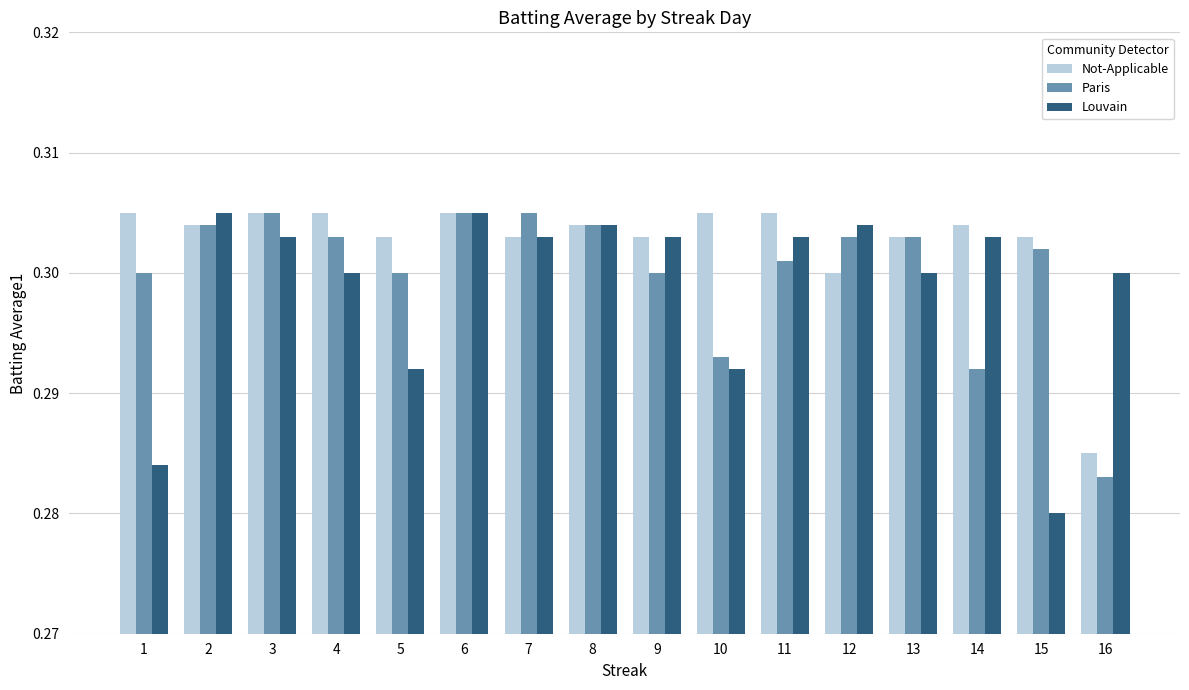

At which category does the chart reach its minimum across all series?

15